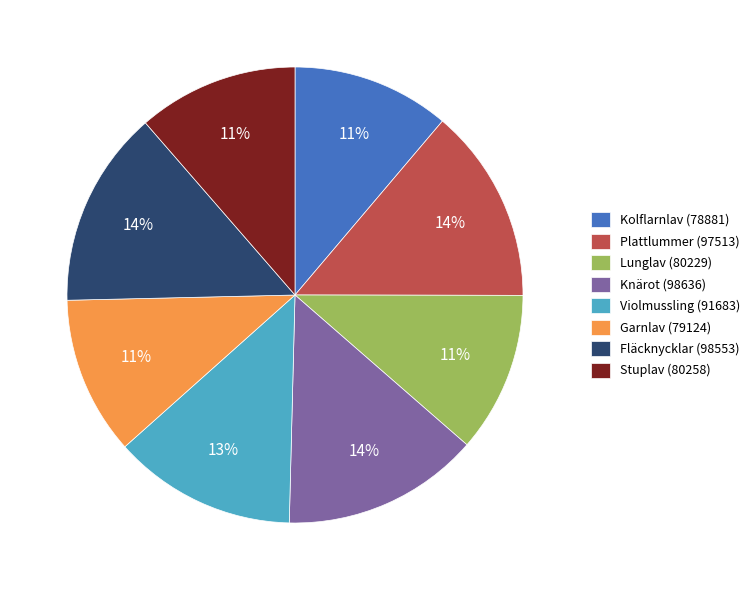

To the nearest percent, what is the average slice percentage?

12%